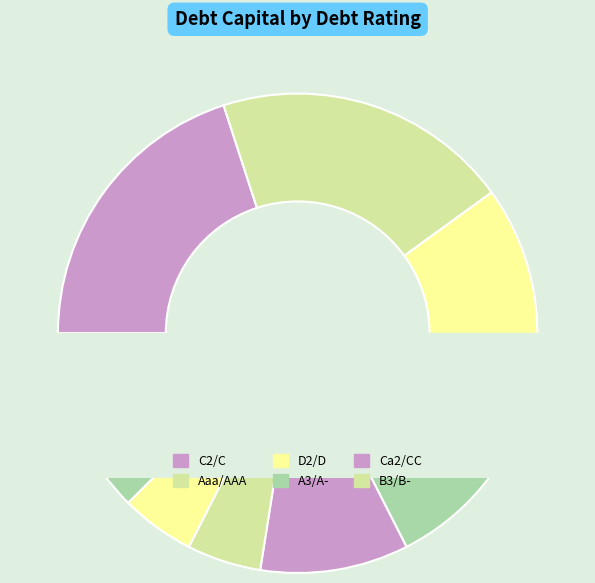

How many segments does this pie chart have?

10